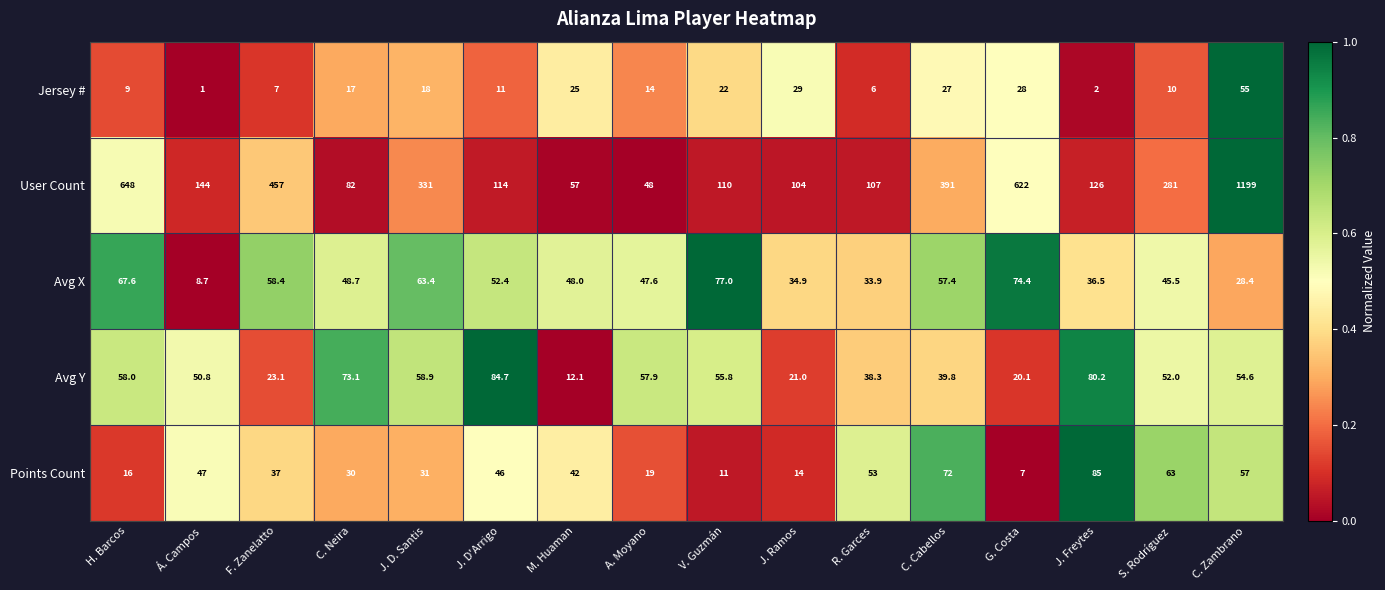

What is the total value across all series at J. D'Arrigo?

308.1